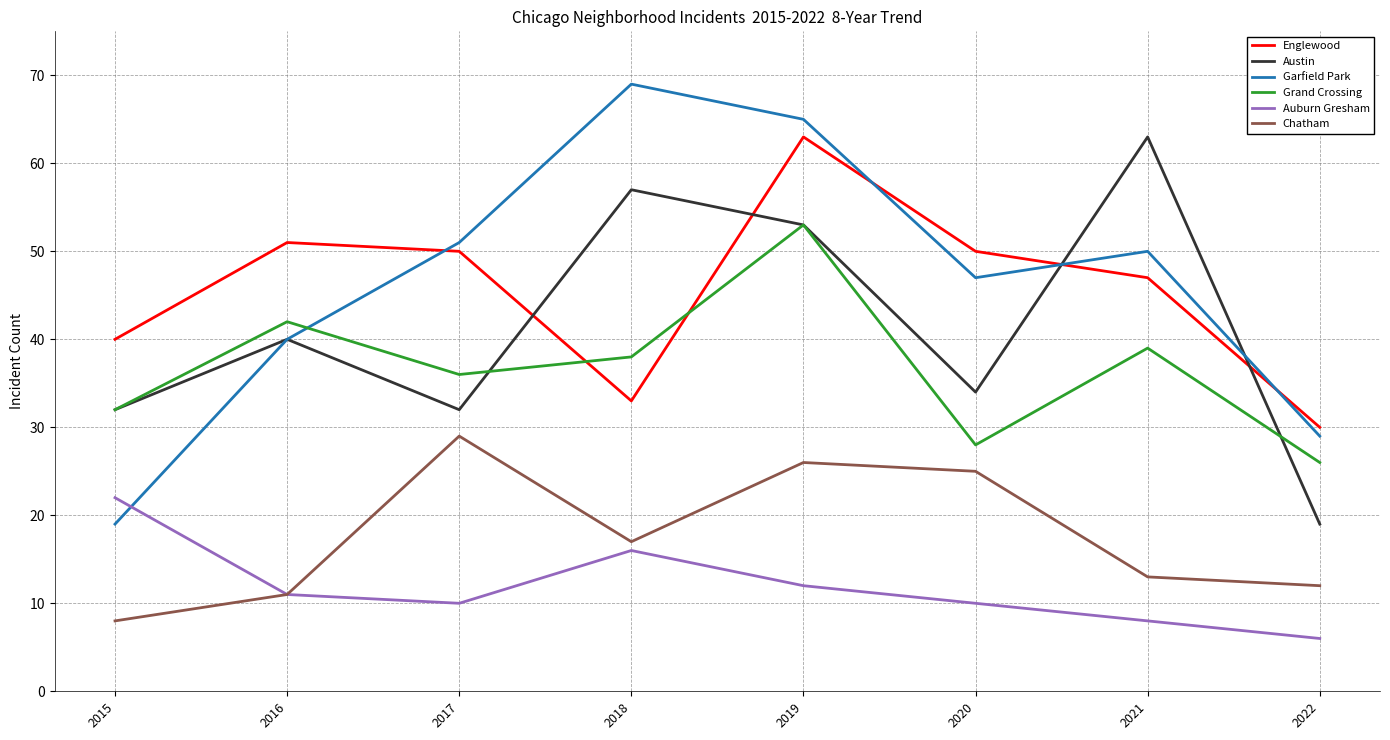

Between which two adjacent categories do Austin and Englewood first intersect?

2017 and 2018